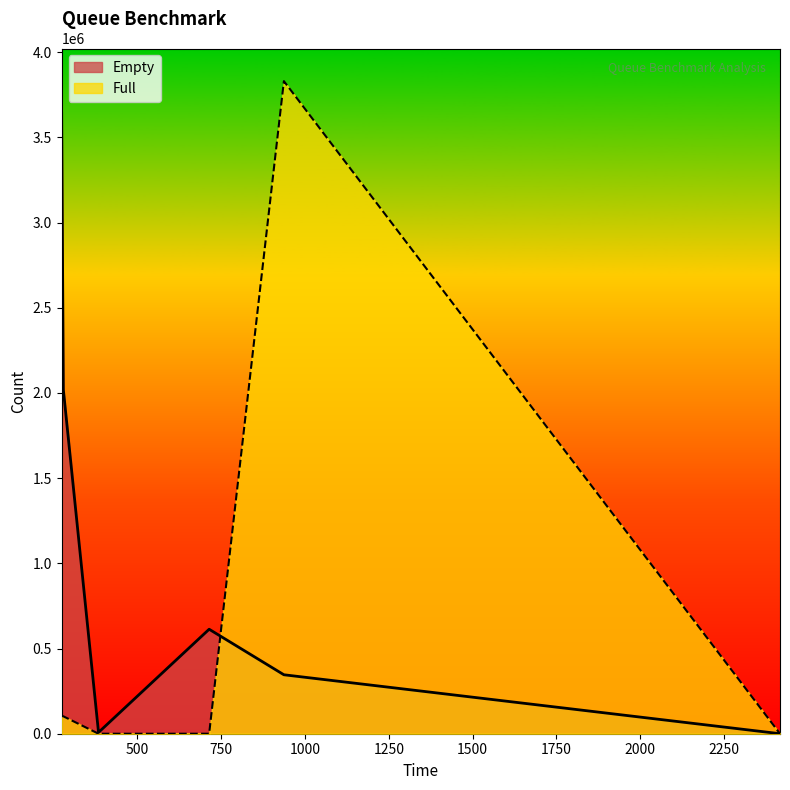

Does the chart have visible grid lines?

No